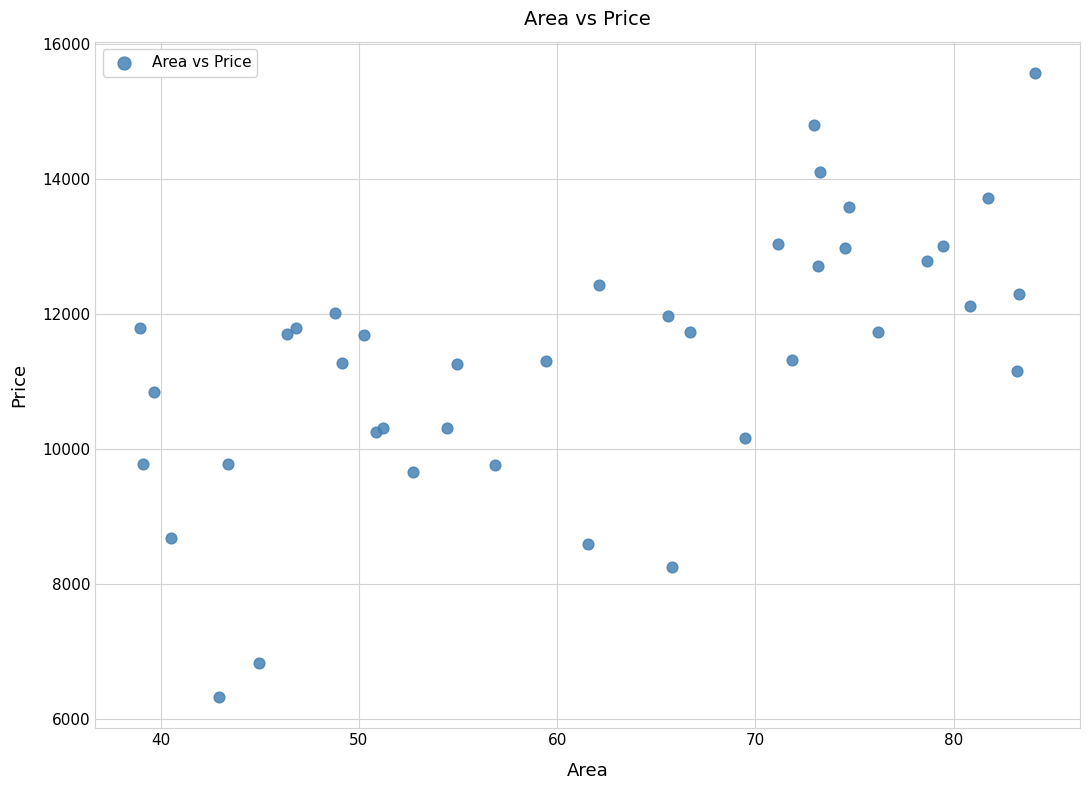

What Y value in the scatter plot is closest to 10948?

10844.9